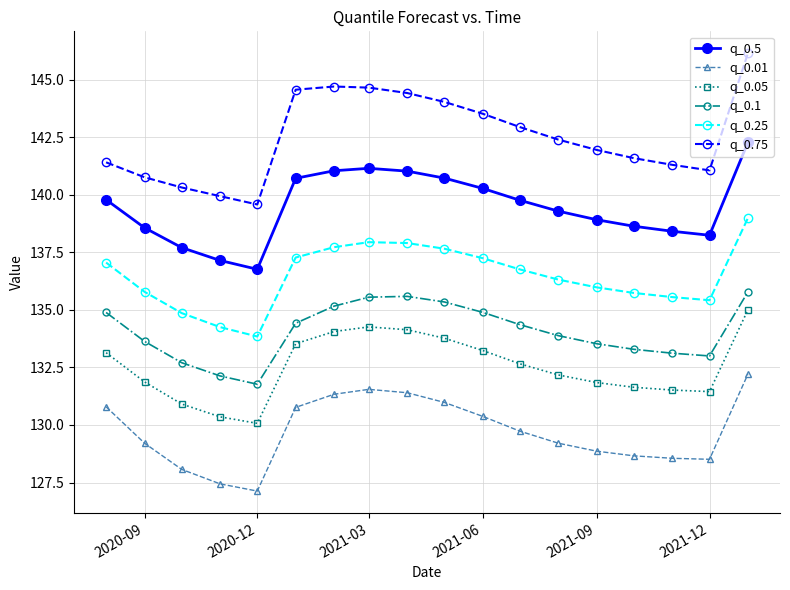

Does the chart display data point markers on the line(s)?

Yes